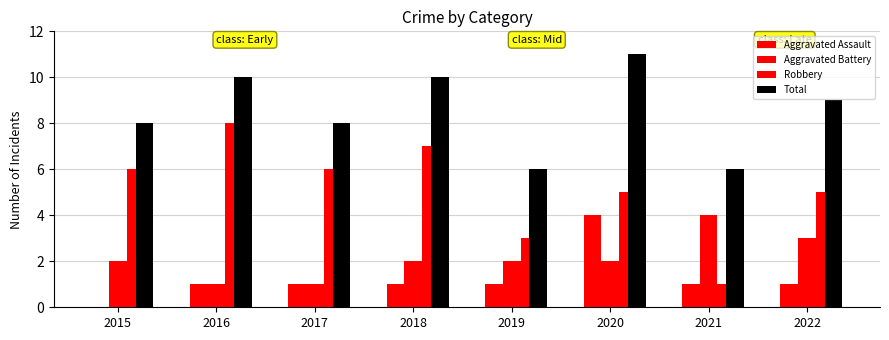

Rank the series by their maximum value, from highest to lowest.

Total, Robbery, Aggravated Assault, Aggravated Battery